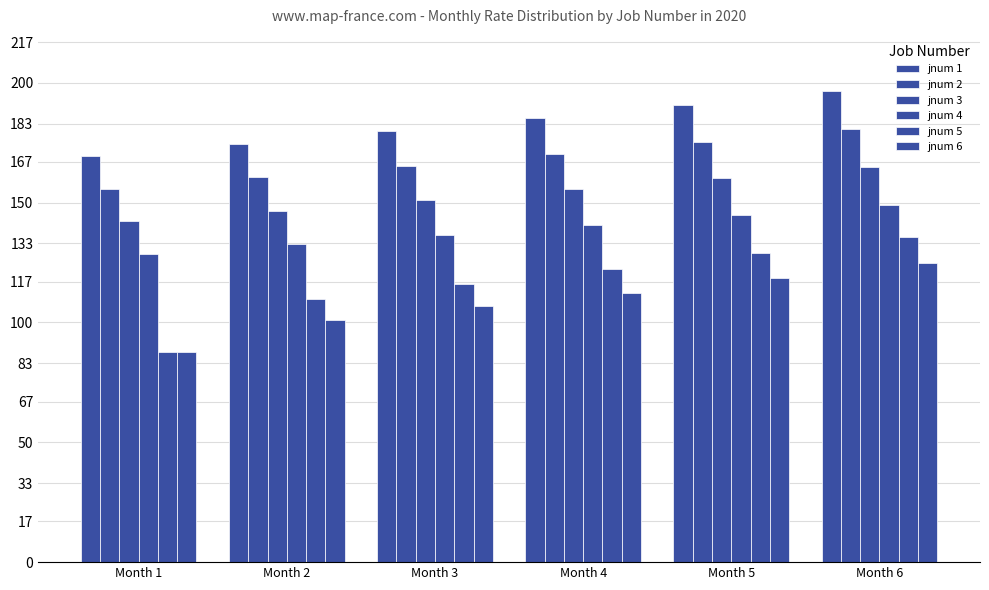

How many categories are shown in the chart?

6